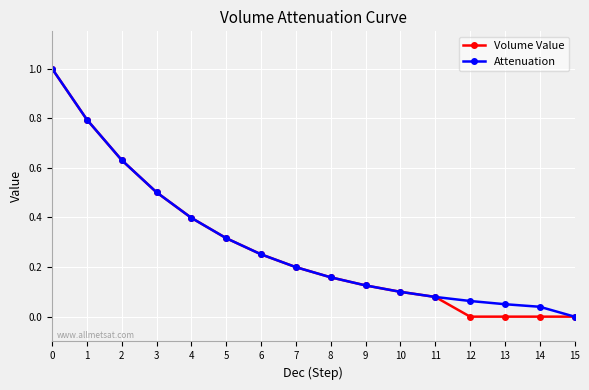

Which category has the lowest value in the Attenuation series?

15